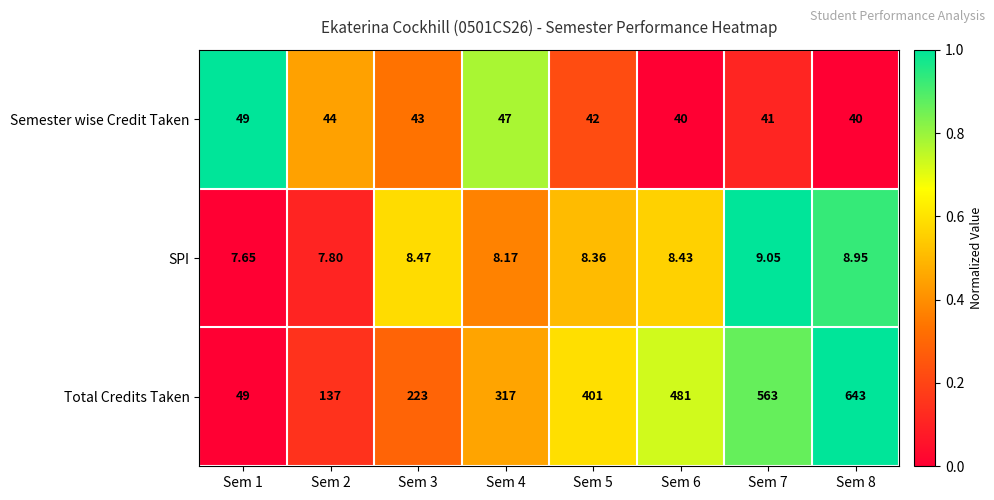

Which category has the lowest value across all series?

Sem 1